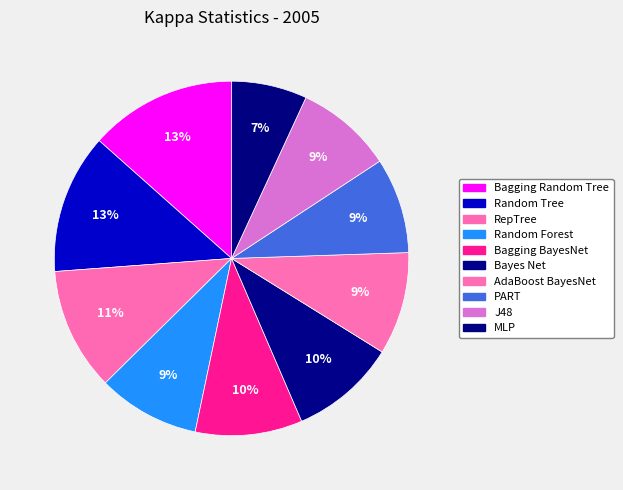

Which slice is the largest?

Bagging Random Tree